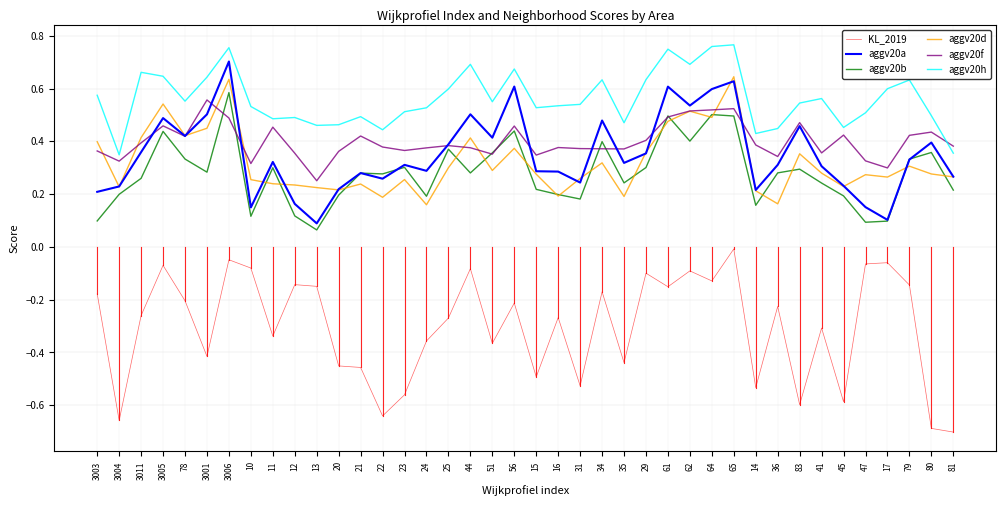

Which series has the largest total across all categories?

aggv20h